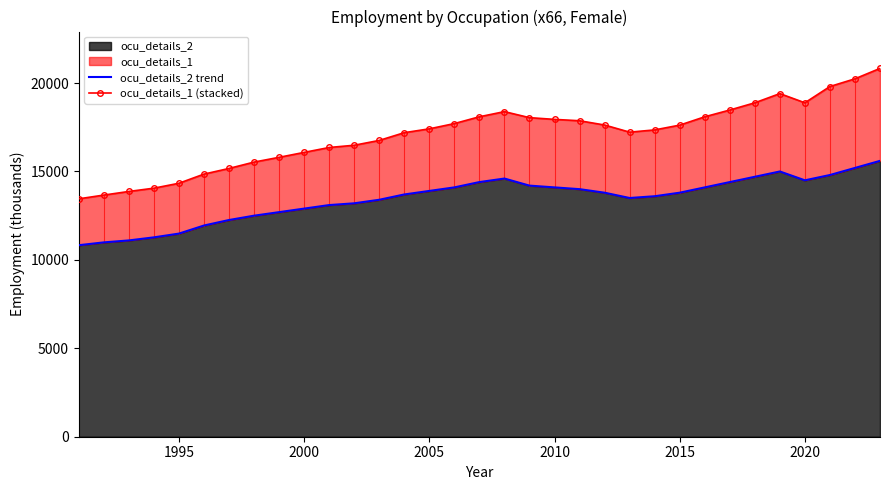

Is it true that ocu_details_2 equals 12900.0 at 2000?

True